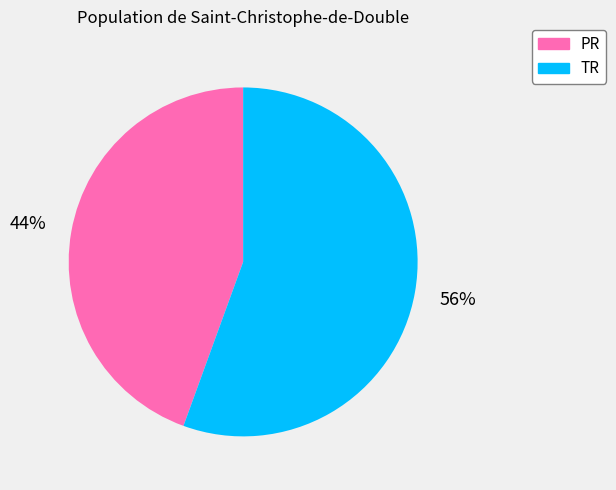

Is the sum of TR and PR greater than half?

Yes